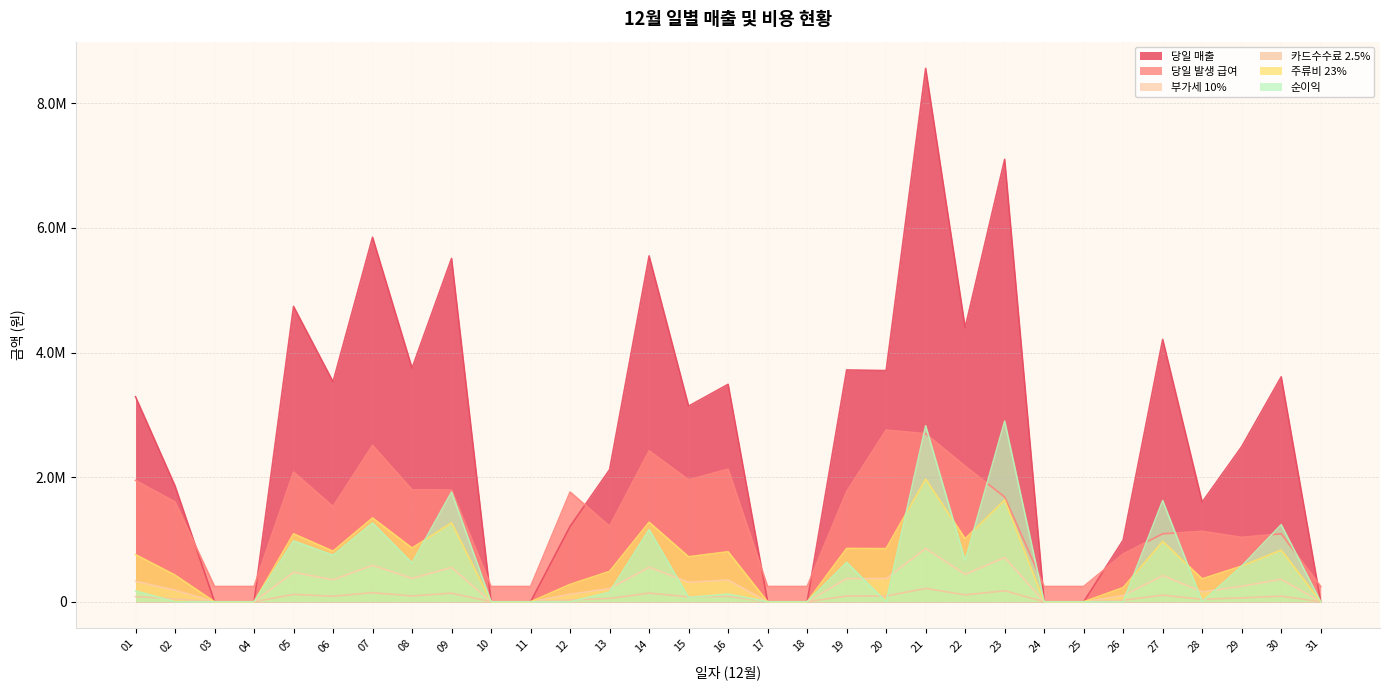

How many times do 순이익 and 당일 매출 cross each other?

7